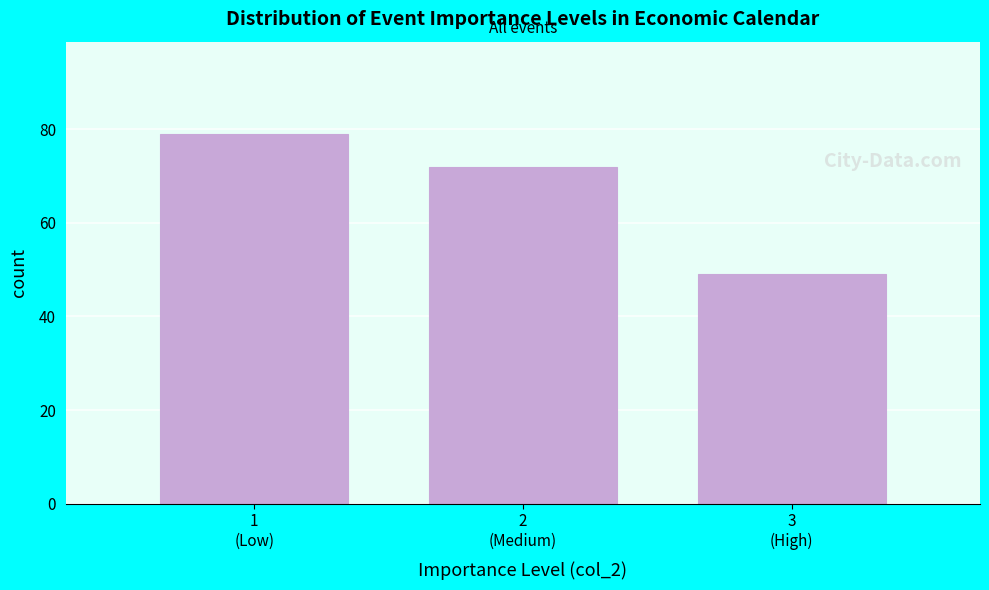

Reading left to right, what are all the values shown in this chart?

79	72	49